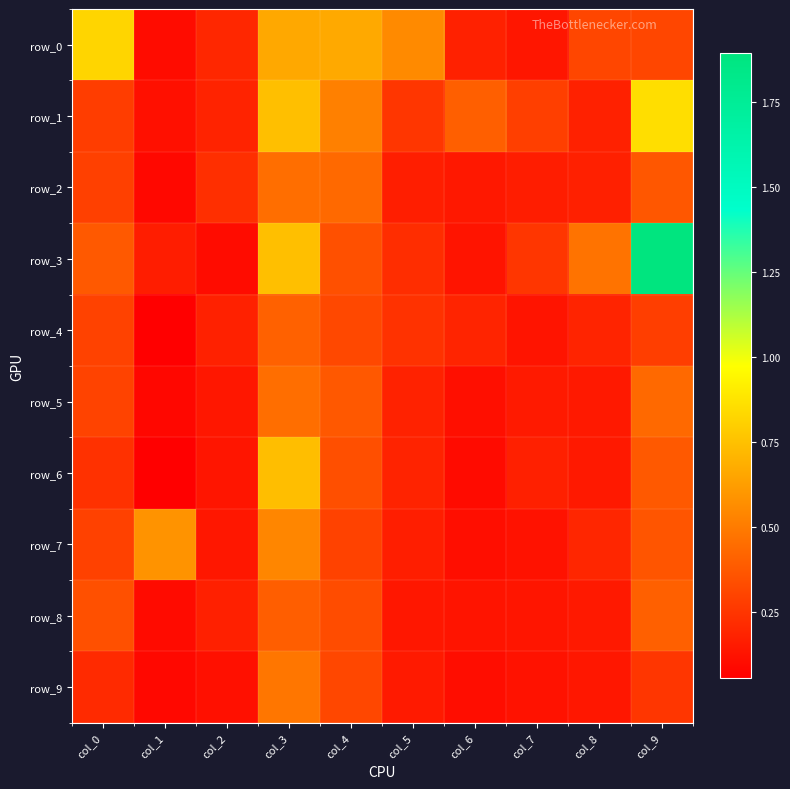

Reading left to right, list all the values displayed in this chart.

row_0: col_0=0.8	col_1=0.1	col_2=0.2	col_3=0.7	col_4=0.7	col_5=0.6	col_6=0.2	col_7=0.1	col_8=0.3	col_9=0.3
row_1: col_0=0.3	col_1=0.1	col_2=0.2	col_3=0.7	col_4=0.5	col_5=0.3	col_6=0.4	col_7=0.3	col_8=0.2	col_9=0.9
row_2: col_0=0.3	col_1=0.1	col_2=0.2	col_3=0.5	col_4=0.4	col_5=0.2	col_6=0.1	col_7=0.2	col_8=0.2	col_9=0.4
row_3: col_0=0.4	col_1=0.2	col_2=0.1	col_3=0.7	col_4=0.3	col_5=0.2	col_6=0.1	col_7=0.3	col_8=0.5	col_9=1.9
row_4: col_0=0.3	col_1=0.1	col_2=0.2	col_3=0.4	col_4=0.3	col_5=0.2	col_6=0.2	col_7=0.1	col_8=0.2	col_9=0.3
row_5: col_0=0.3	col_1=0.1	col_2=0.1	col_3=0.5	col_4=0.4	col_5=0.2	col_6=0.1	col_7=0.2	col_8=0.2	col_9=0.4
row_6: col_0=0.2	col_1=0.1	col_2=0.1	col_3=0.7	col_4=0.3	col_5=0.2	col_6=0.1	col_7=0.2	col_8=0.2	col_9=0.4
row_7: col_0=0.3	col_1=0.6	col_2=0.1	col_3=0.5	col_4=0.3	col_5=0.2	col_6=0.1	col_7=0.1	col_8=0.2	col_9=0.4
row_8: col_0=0.3	col_1=0.1	col_2=0.2	col_3=0.4	col_4=0.3	col_5=0.1	col_6=0.1	col_7=0.1	col_8=0.2	col_9=0.4
row_9: col_0=0.2	col_1=0.1	col_2=0.1	col_3=0.5	col_4=0.3	col_5=0.2	col_6=0.1	col_7=0.1	col_8=0.1	col_9=0.3